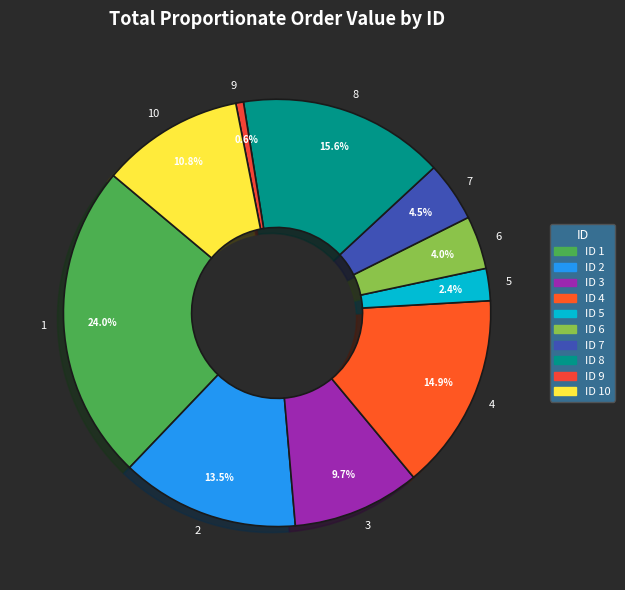

Between 3 and 7, which is larger?

3